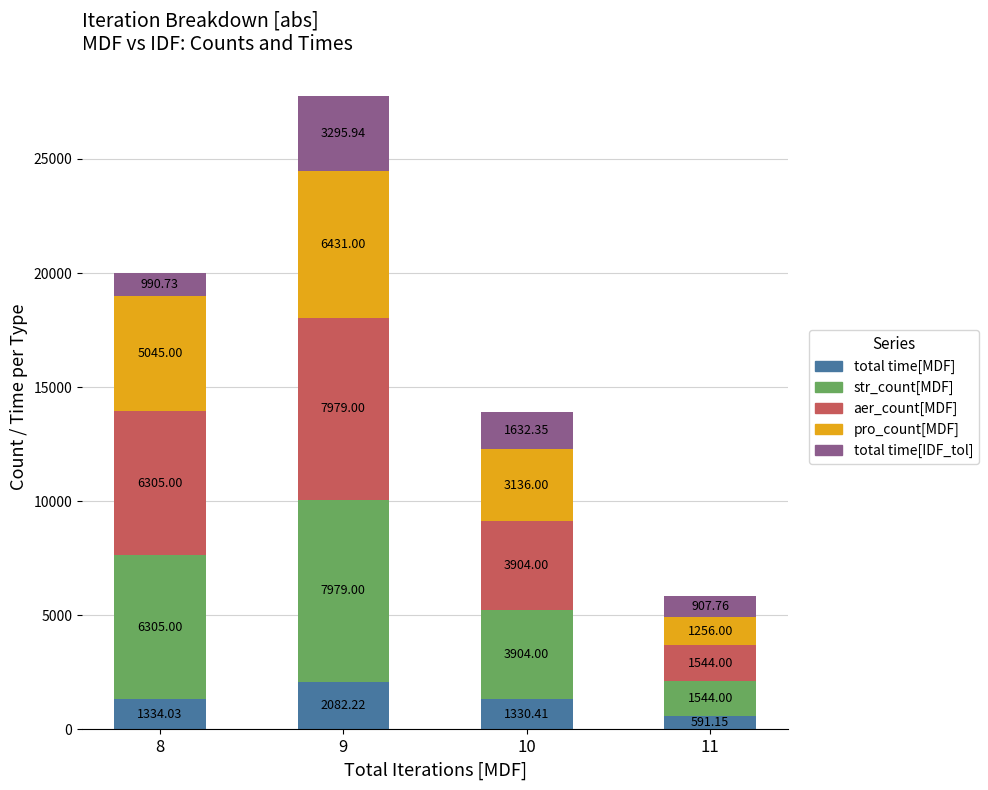

Count the number of data series in this chart.

5